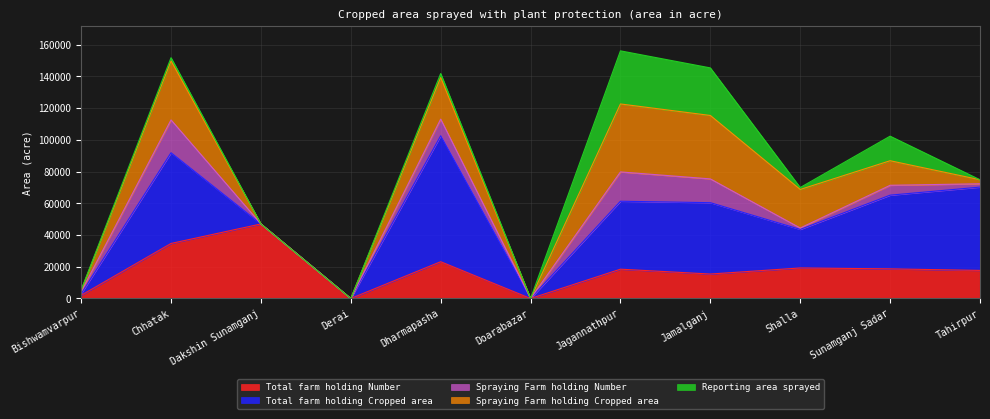

Count the number of data series in this chart.

5